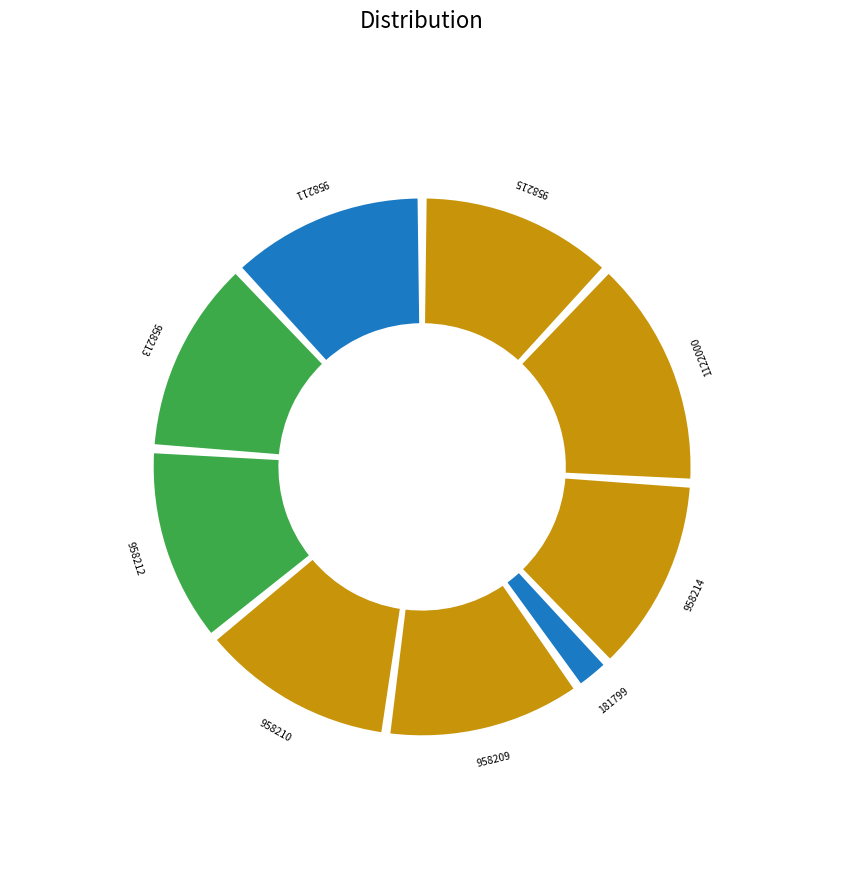

How much of the chart is everything except 958213?

88.0%